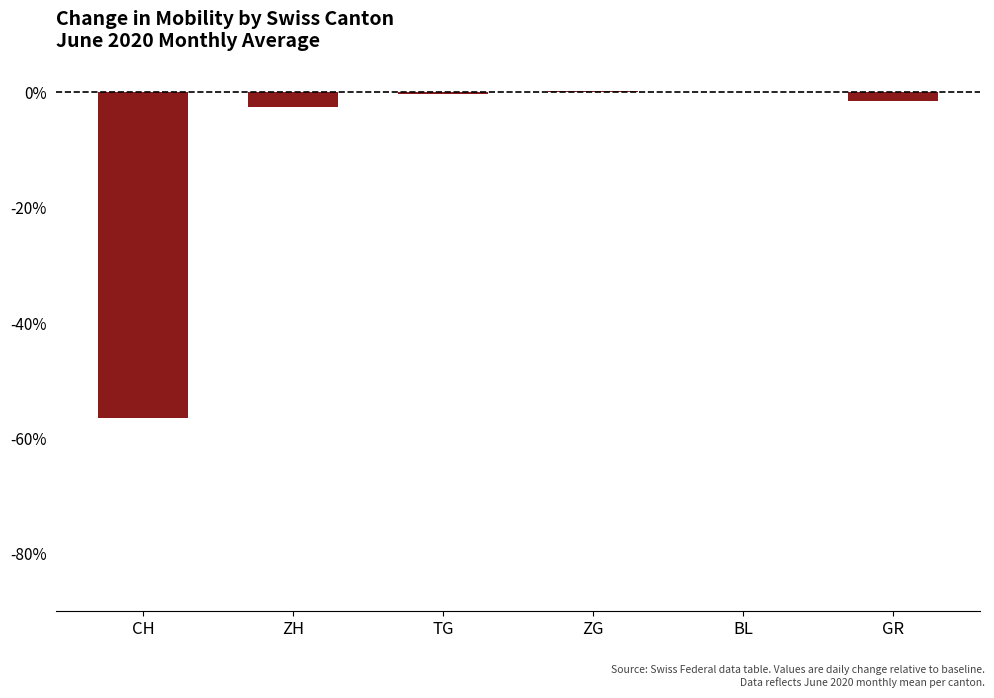

Which has a higher value, GR or ZG?

ZG